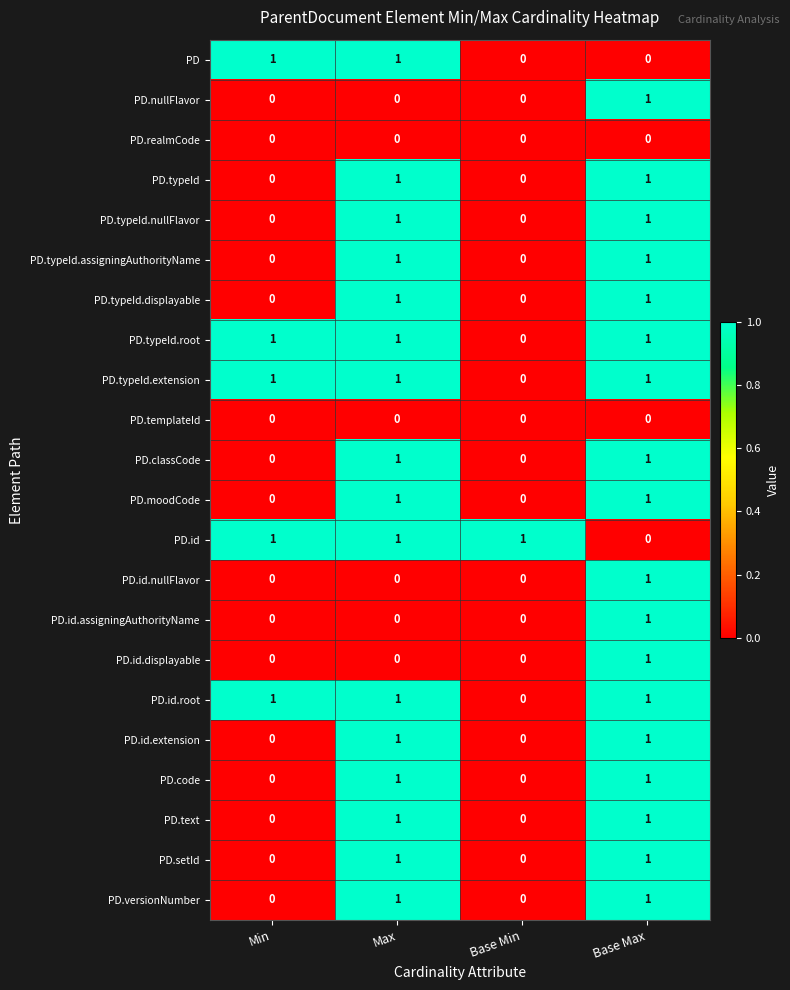

At how many categories does at least one series exceed 0?

4